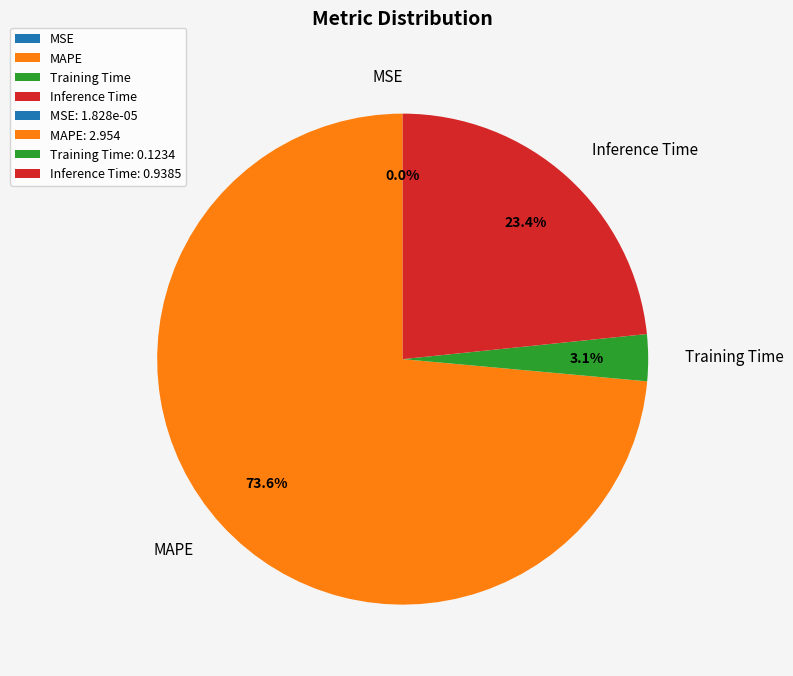

To the nearest percent, what is the difference between the MAPE and Inference Time slice percentages?

50%